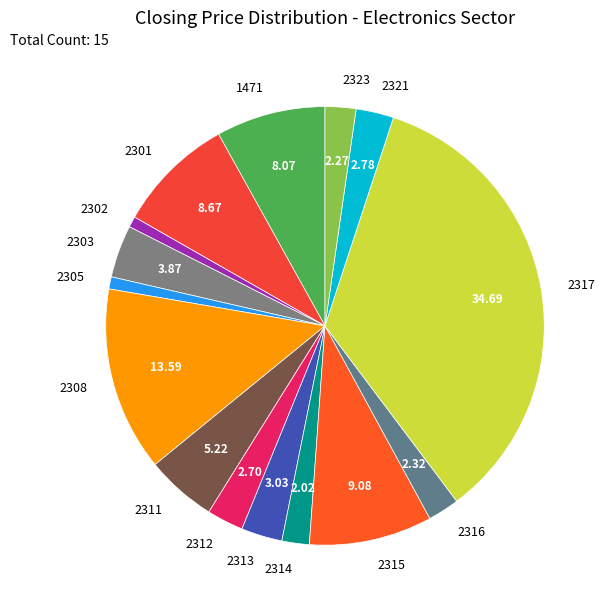

Does 1471 account for over 50% of the chart?

No